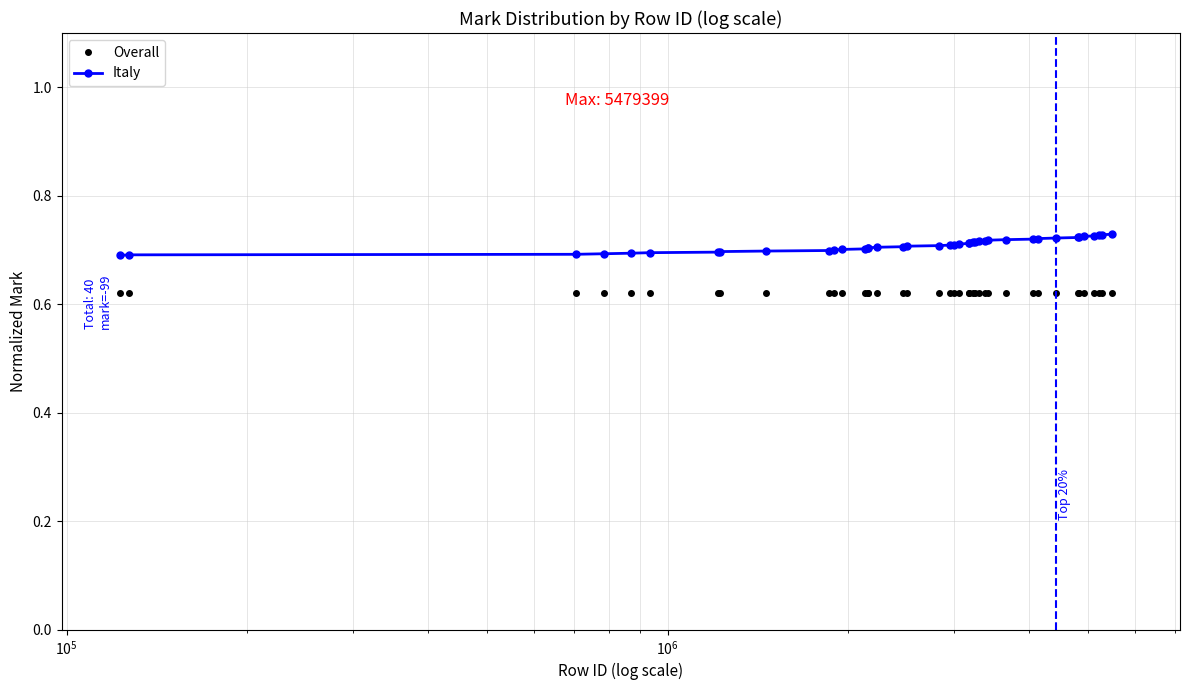

What is the sum of all Italy values?

28.4